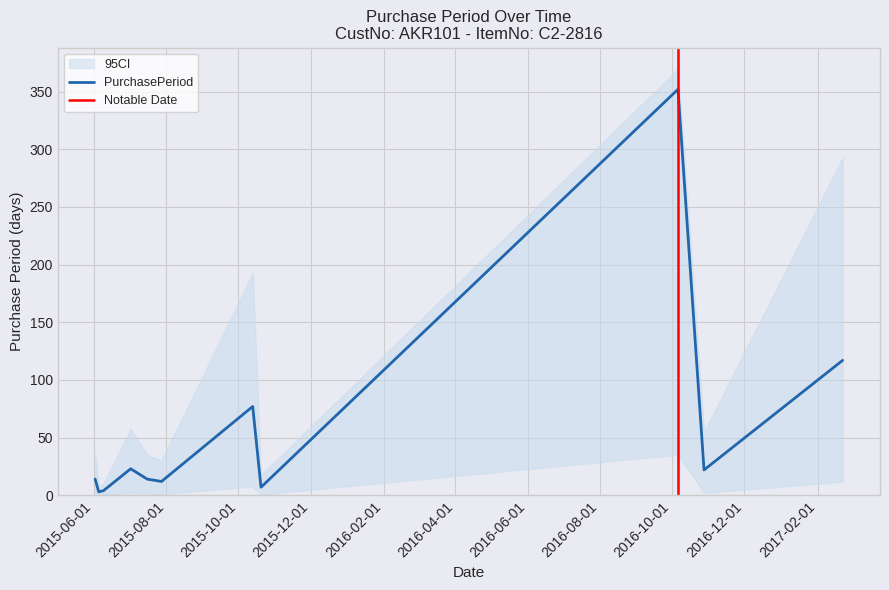

What is the maximum value shown in the chart?

352